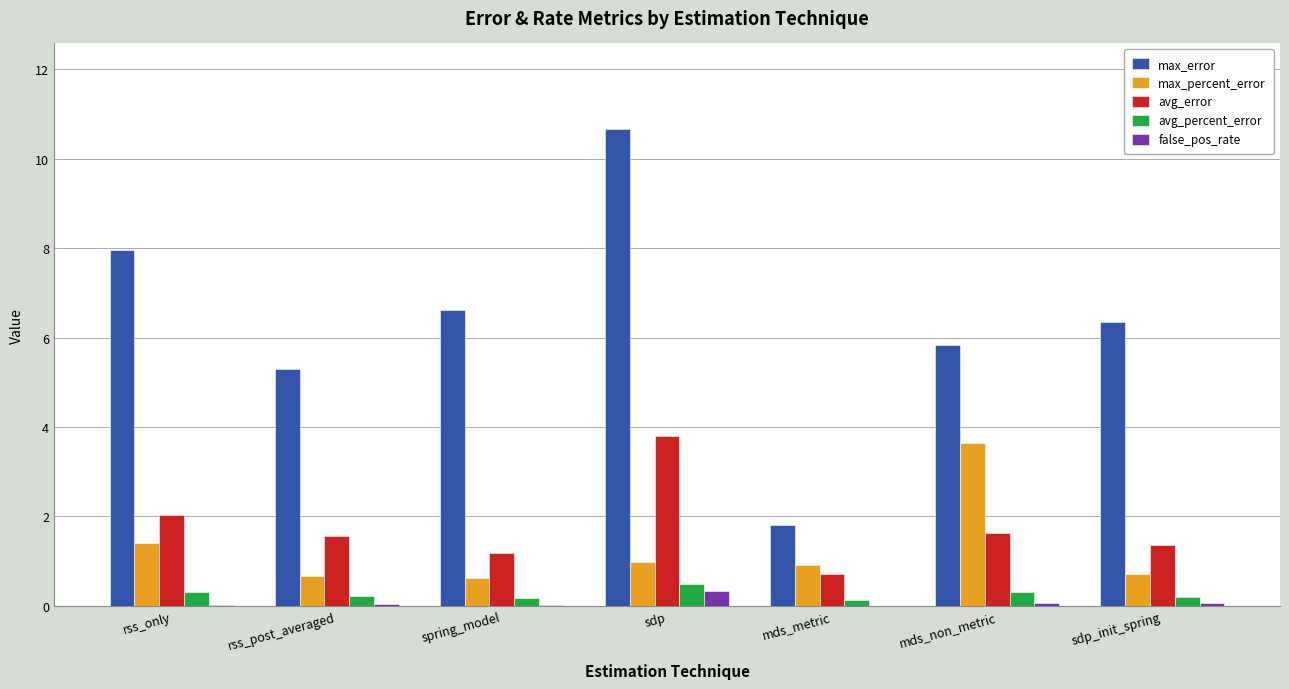

What is the maximum value for avg_error?

3.8